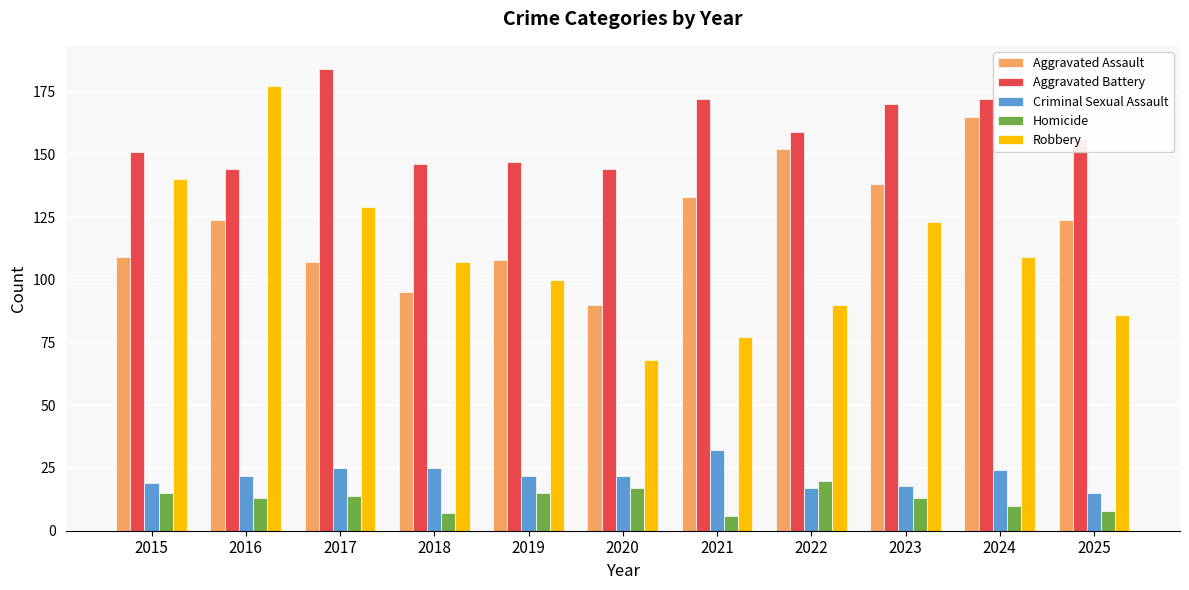

List the series in order of their peak value, highest first.

Aggravated Battery, Robbery, Aggravated Assault, Criminal Sexual Assault, Homicide